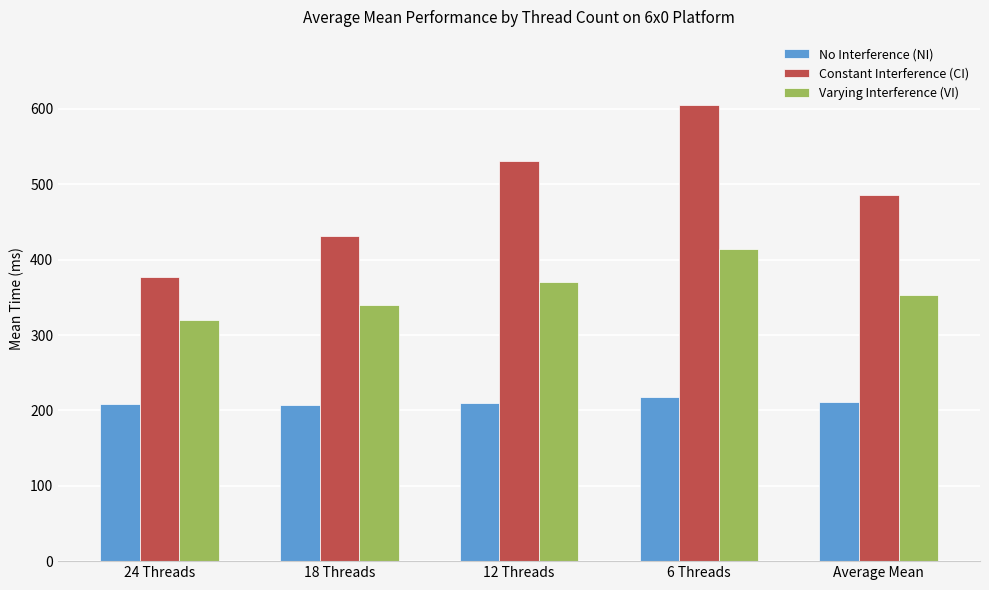

The value of No Interference (NI) at 6 Threads is 217.5. True or false?

True